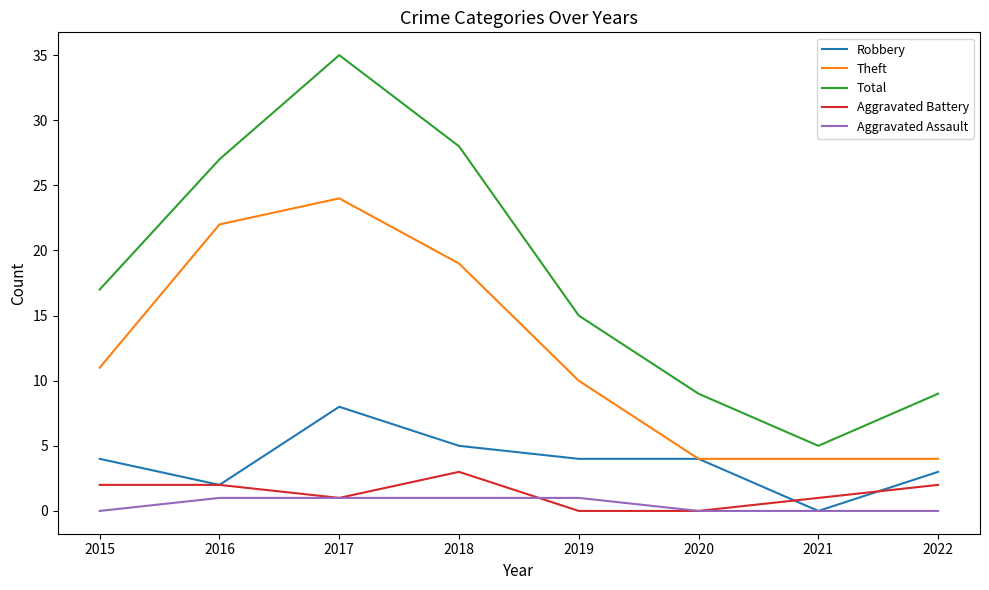

The Robbery series shows 1 at 2015. True or false?

False